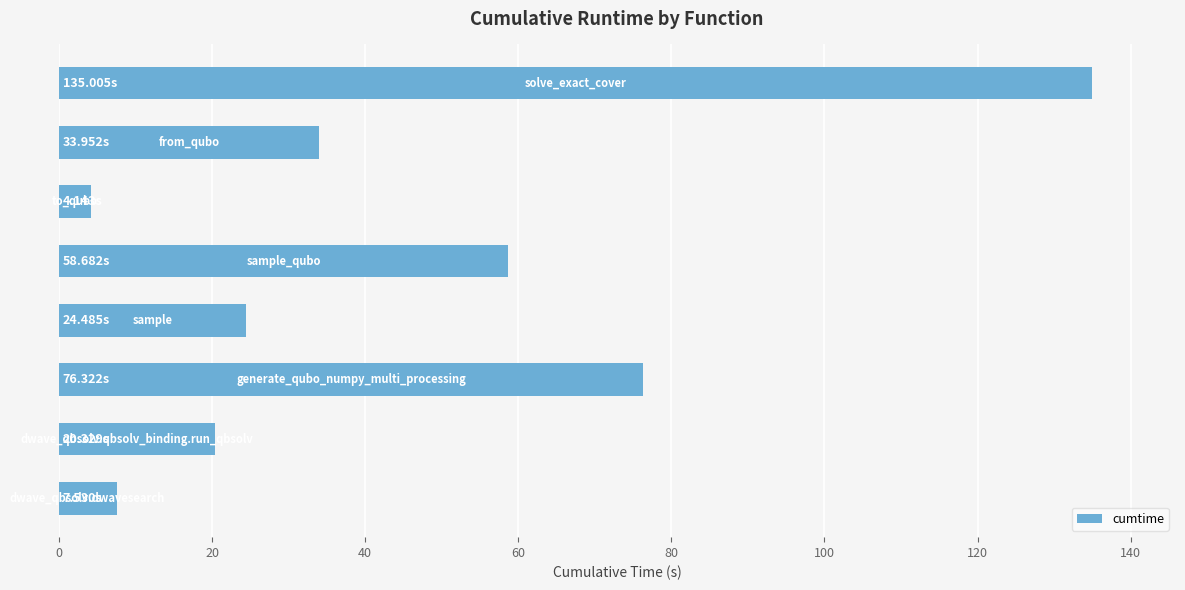

What is the difference between the maximum and minimum values?

130.9